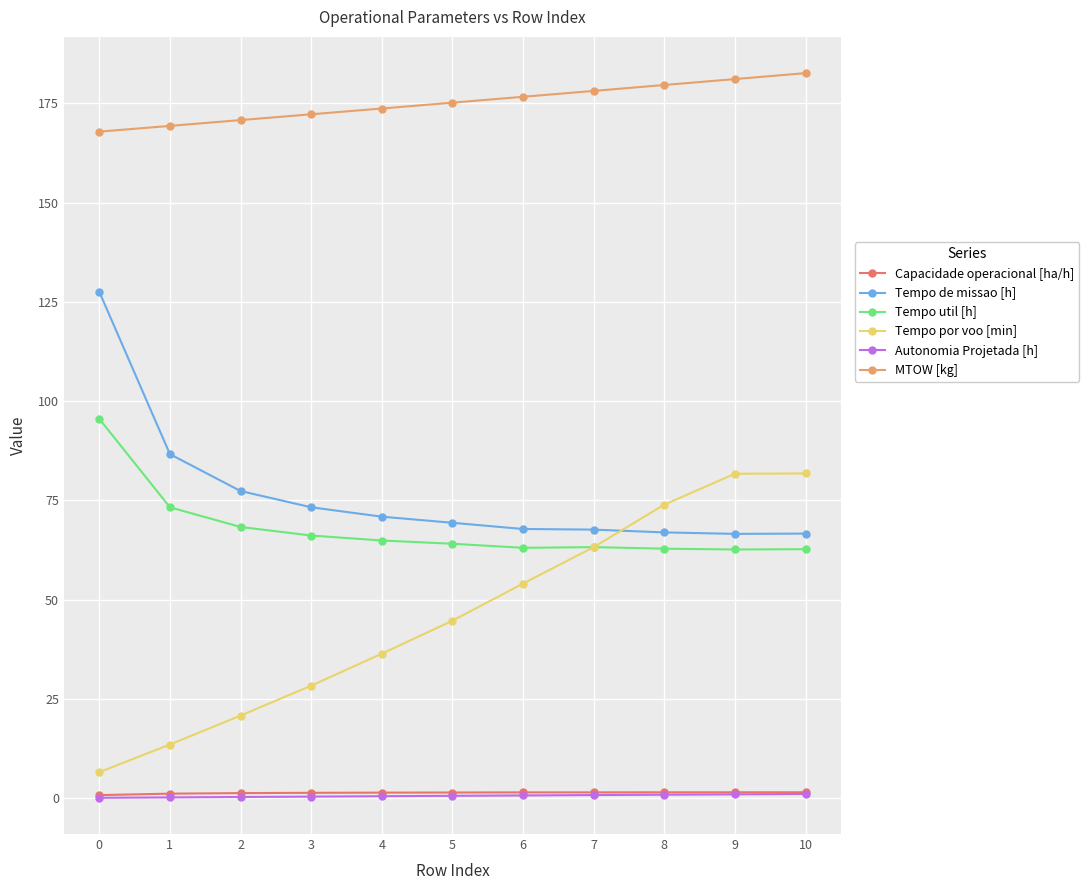

What is the greatest value displayed?

182.6